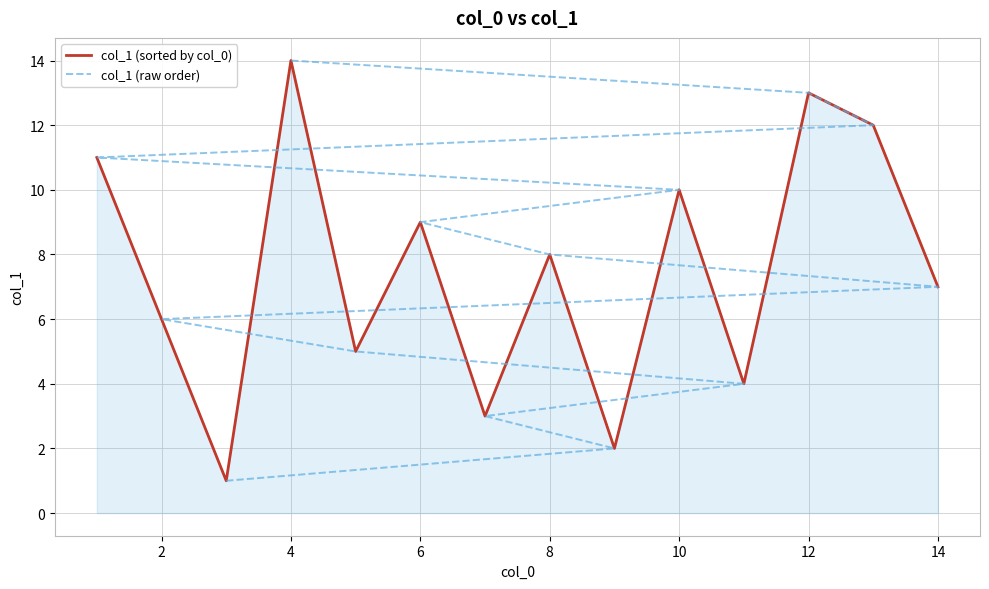

In col_1 (sorted by col_0), how many points are lower than both neighbors (excluding endpoints)?

5